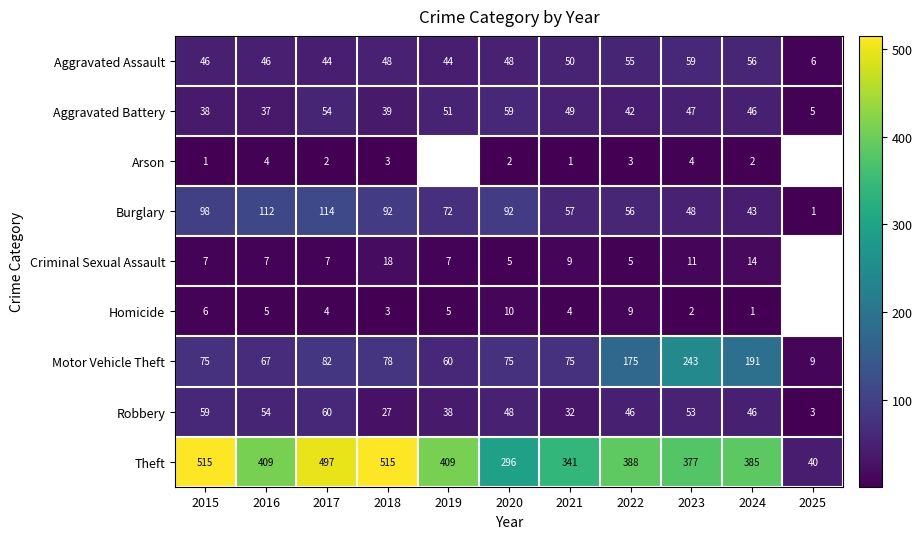

At how many categories does at least one series exceed 111?

10